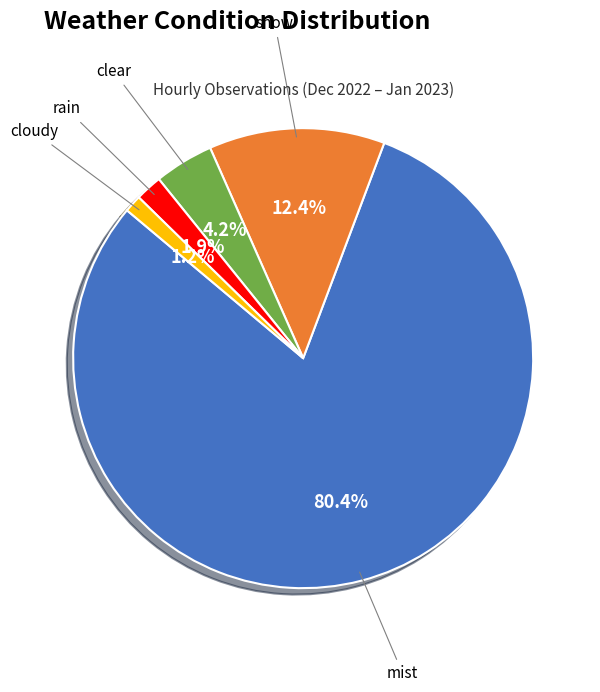

Is there a majority slice in this chart?

Yes